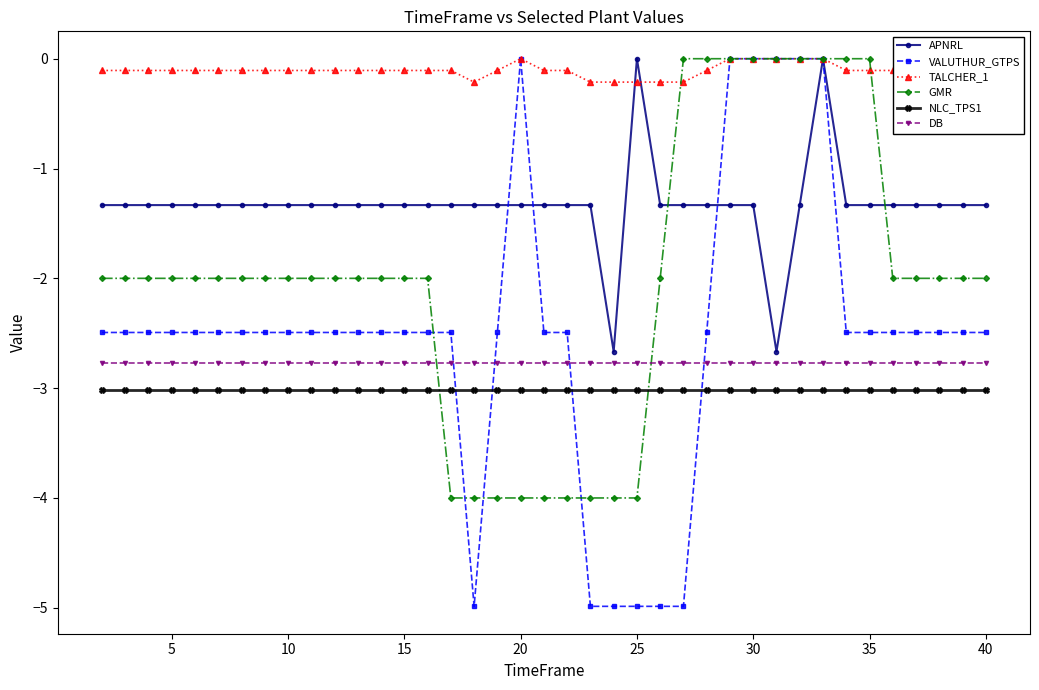

What is the sum of all GMR values?

-78.0